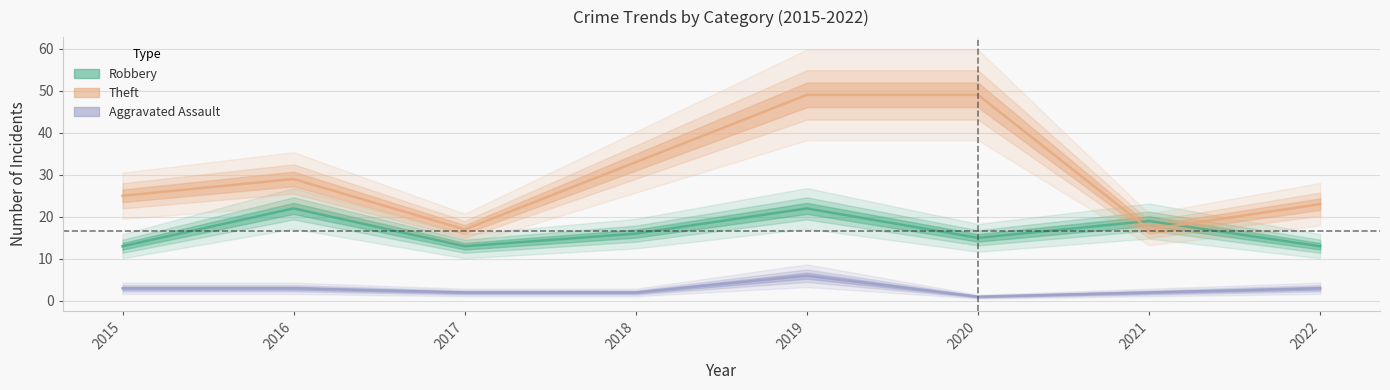

How many lines are shown in the chart?

3